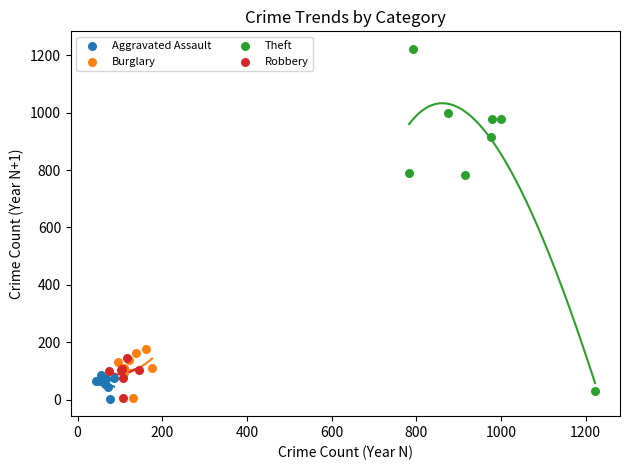

Which series has the widest spread of Y values?

Theft